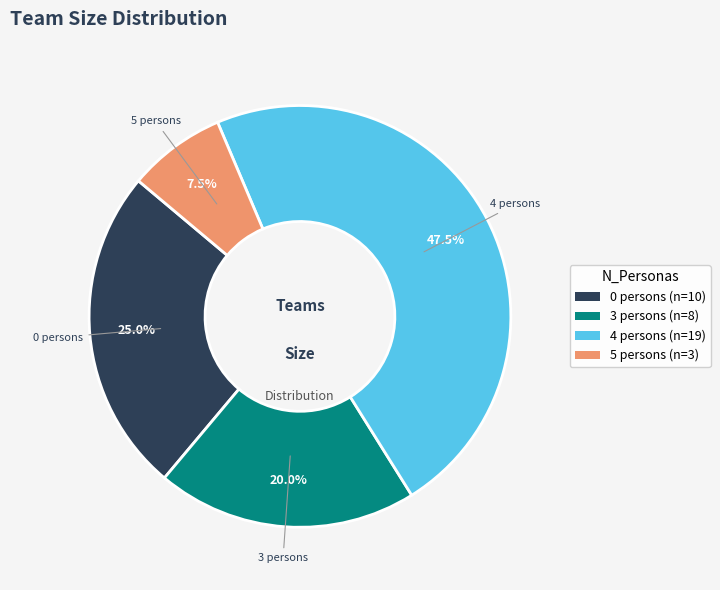

Is there any slice that represents more than half of the pie?

No